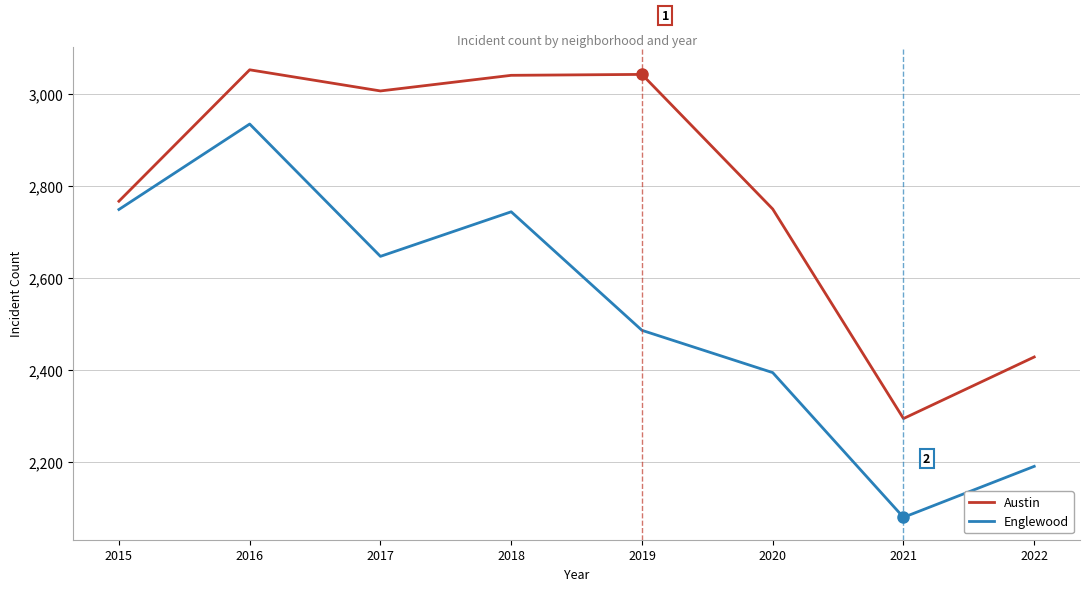

What are all the series names shown in the legend?

Austin, Englewood